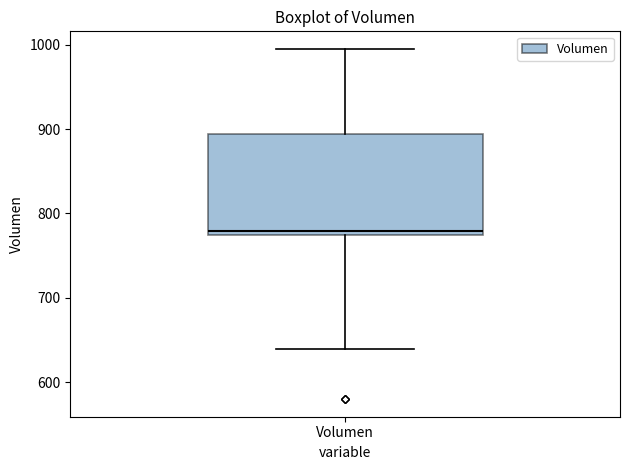

Read this box plot against the y-axis: the position of the median line, the range covered by the box, and the ends of both whiskers. The values are not printed on the chart, so give them approximately, as read against the axis.

median 780, box 770 to 890, whiskers 640 to 1000